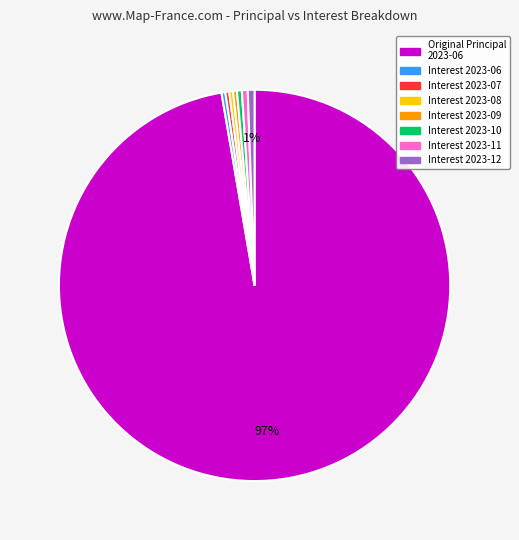

Does any single category account for the majority?

Yes